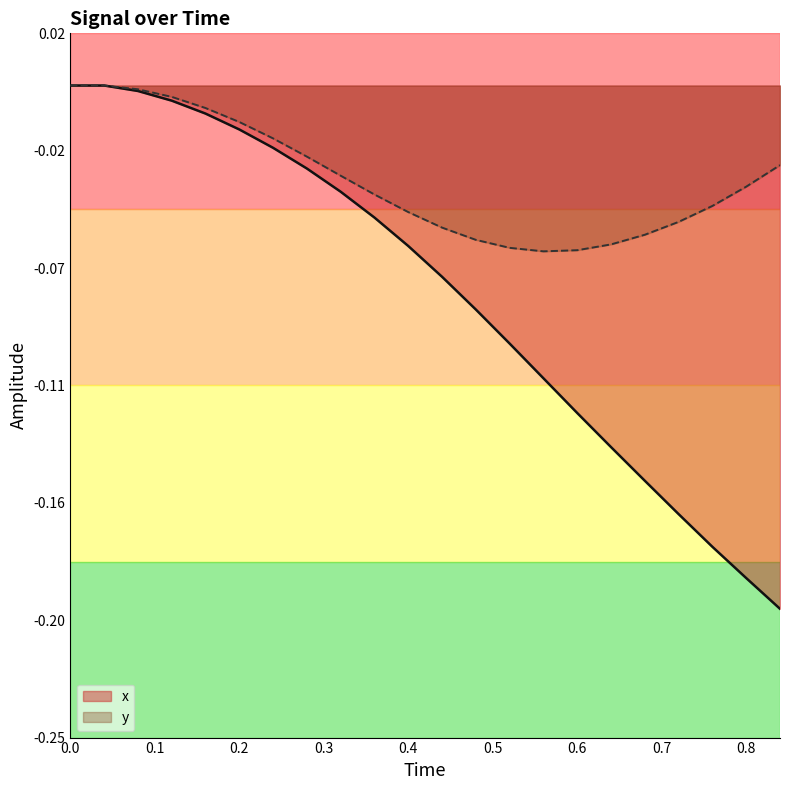

Which series has the widest spread of values?

x